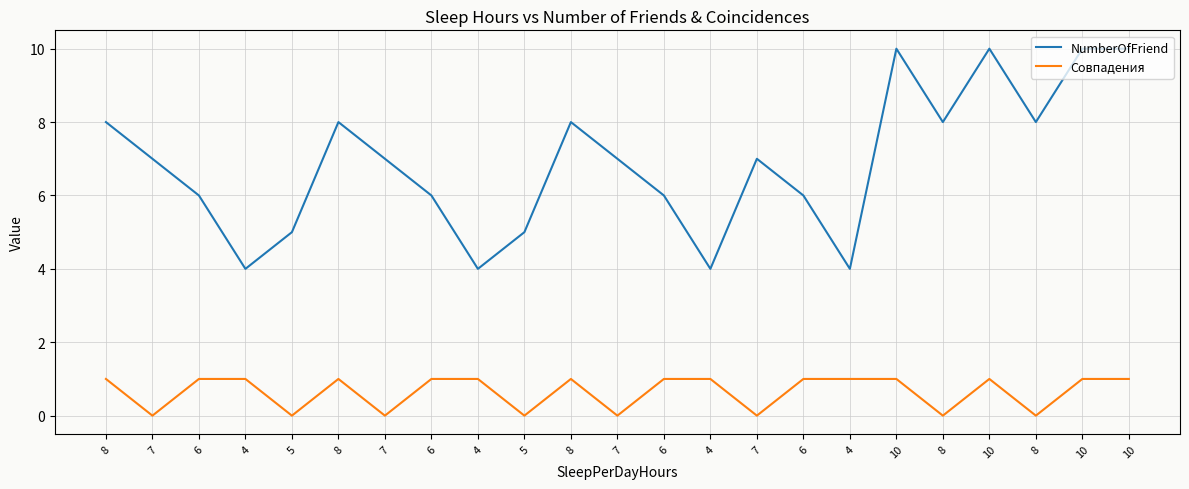

Which category has the lowest value in the NumberOfFriend series?

4